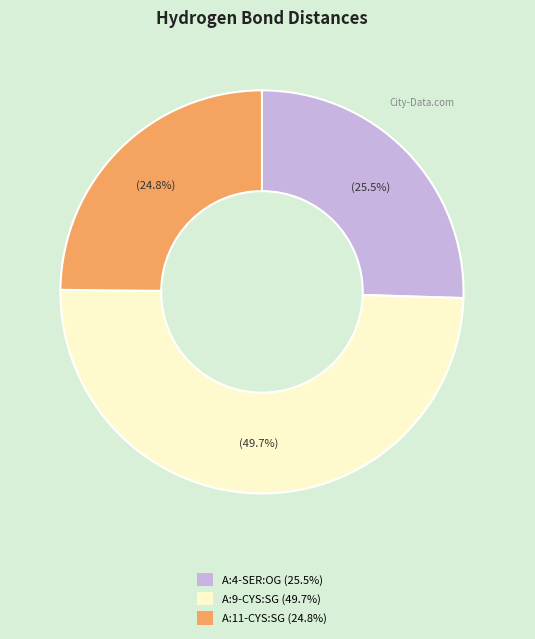

Does A:4-SER:OG (25.5%) account for over 50% of the chart?

No